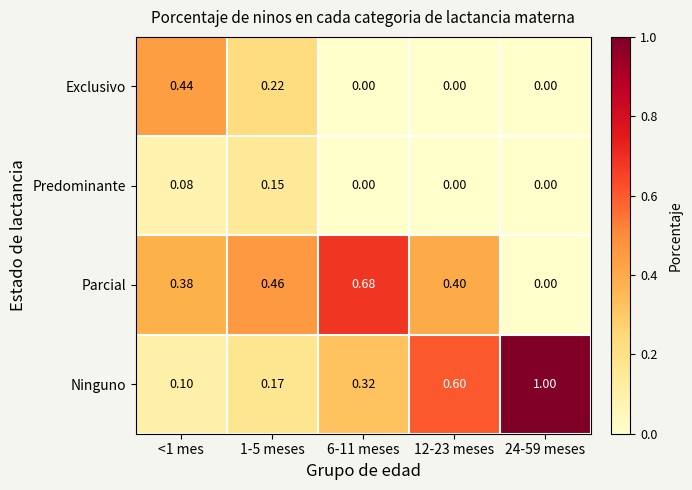

List the series in order of their peak value, lowest first.

Predominante, Exclusivo, Parcial, Ninguno